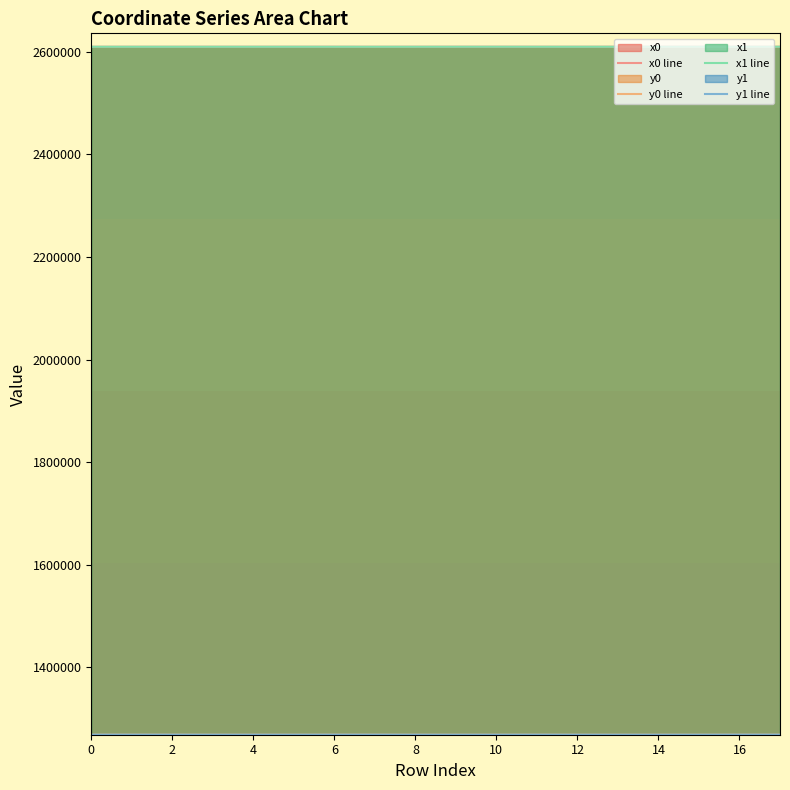

Does the chart have visible grid lines?

No